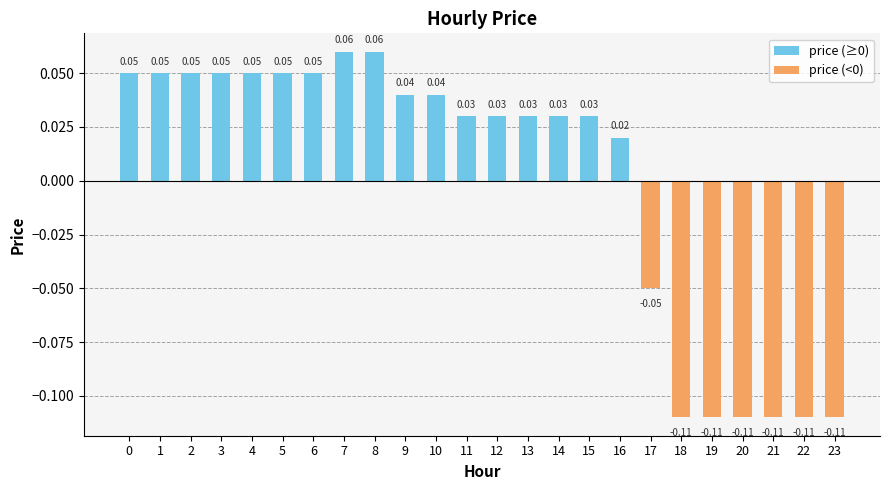

The chart shows a value of 0.0 at 13. True or false?

True